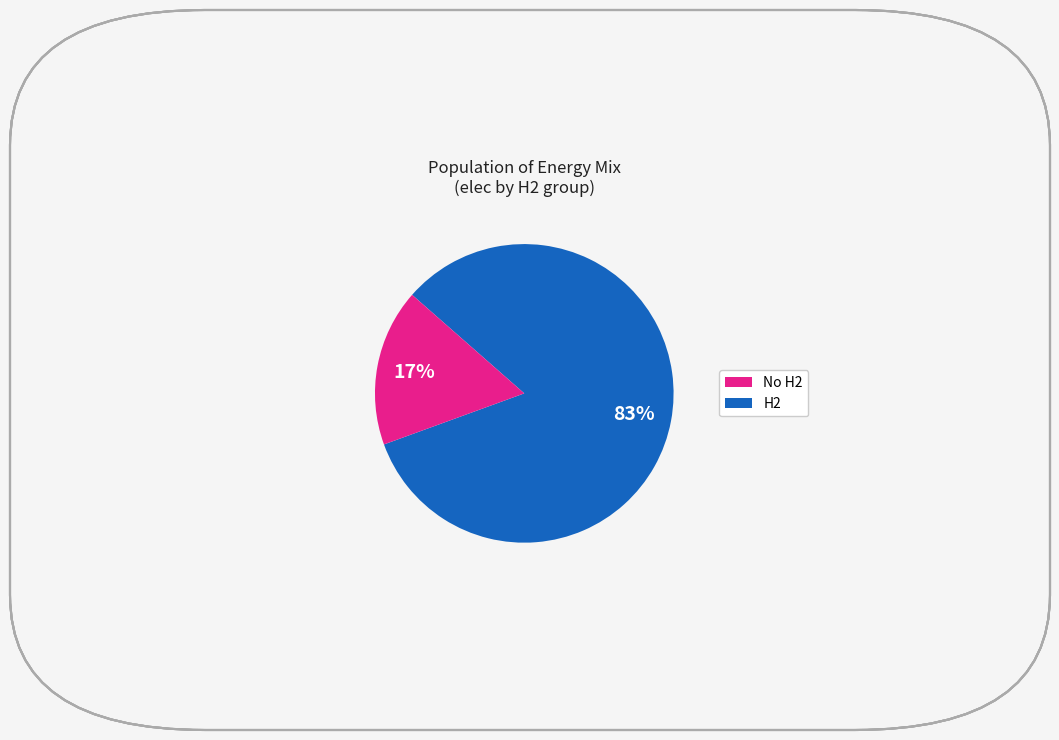

Is there any slice that represents more than half of the pie?

Yes